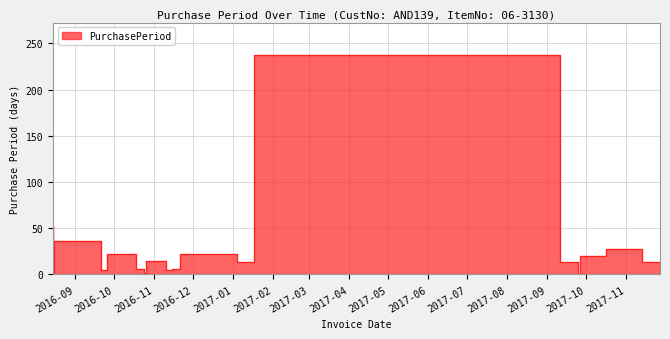

What is the sum of the values at 2016-12-13 and 2017-11-13?

50